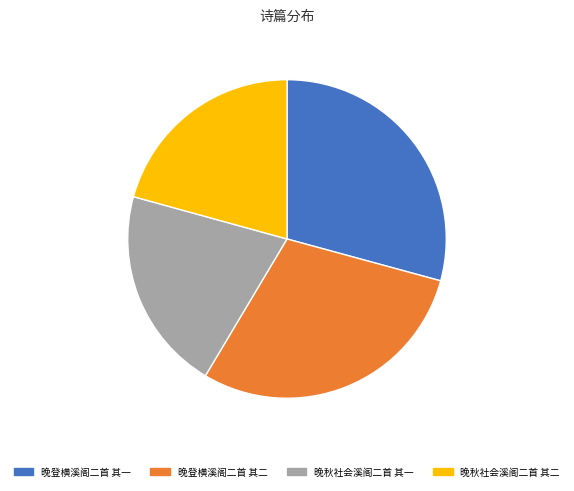

Does 晚登横溪阁二首 其二 account for over 50% of the chart?

No